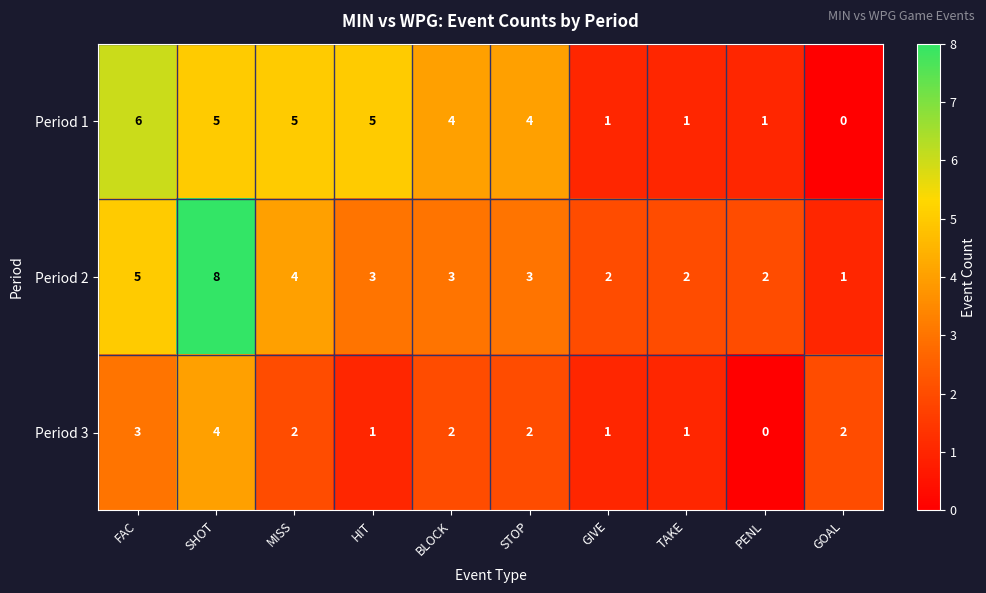

Which series changed the most between MISS and PENL?

Period 1